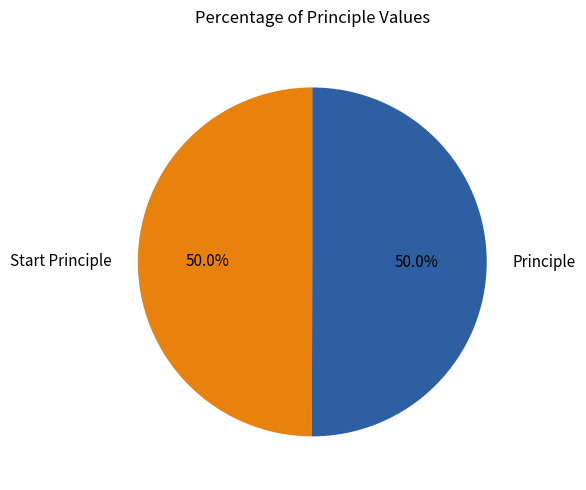

Do Principle and Start Principle together represent more than half of the pie?

Yes